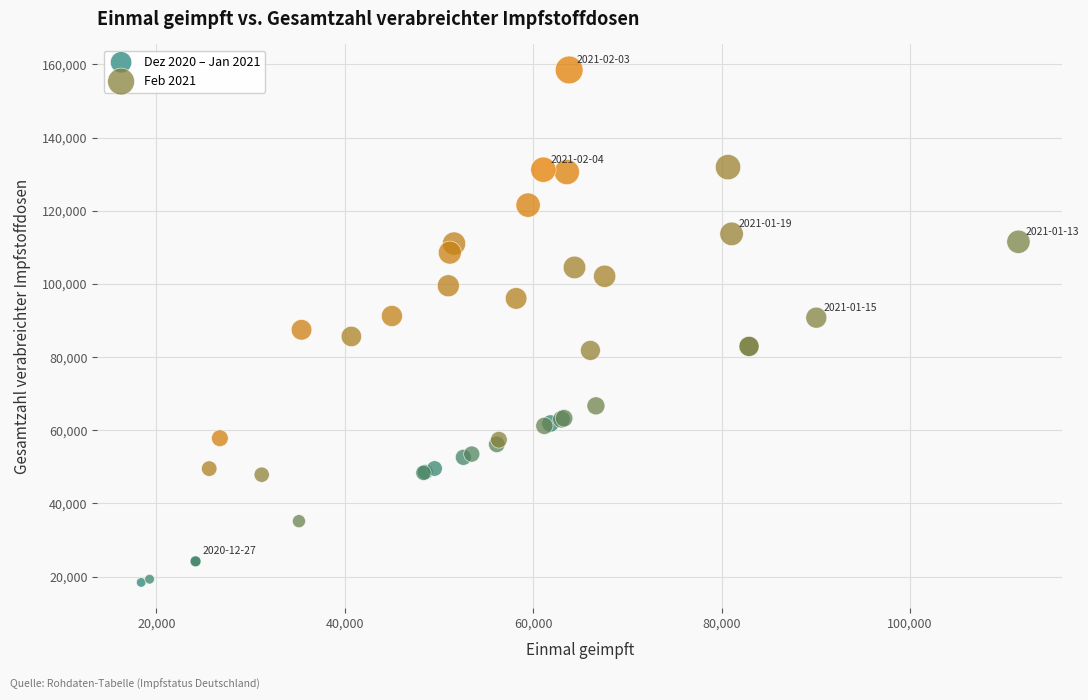

Which series reaches the maximum Y coordinate?

Feb 2021